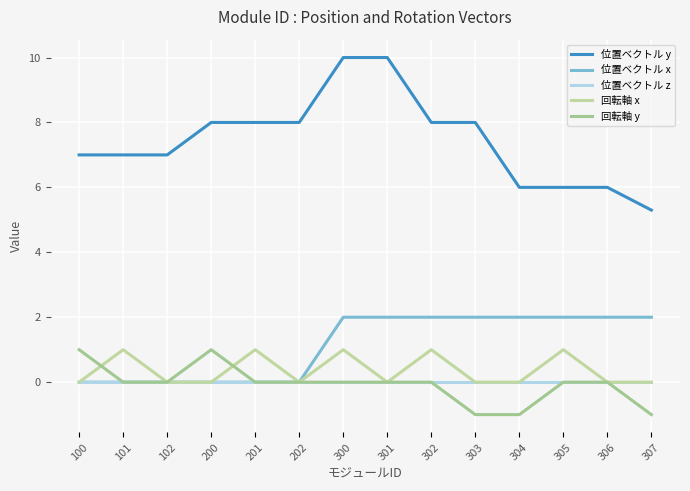

Does the chart have visible grid lines?

Yes